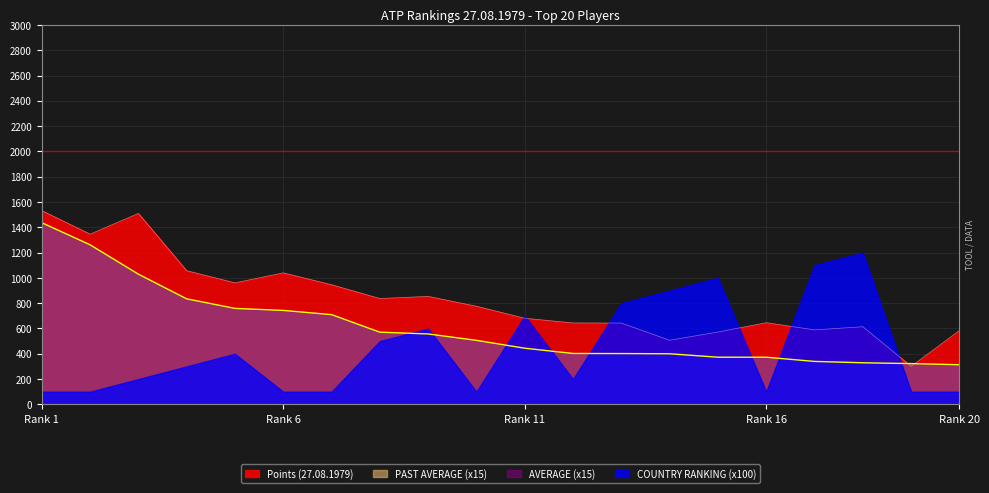

Reading left to right, transcribe all the data shown in this chart.

Points (27.08.1979): 1532.0	1346.0	1510.0	1057.0	961.0	1040.0	946.0	837.0	854.0	776.0	681.0	644.0	643.0	507.0	572.0	646.0	589.0	614.0	301.0	585.0
POINTS: 1532.0	1346.0	1510.0	1057.0	961.0	1040.0	946.0	837.0	854.0	776.0	681.0	644.0	643.0	507.0	572.0	646.0	589.0	614.0	301.0	585.0
PAST AVERAGE: 95.8	84.1	68.6	55.6	50.6	49.5	47.3	38.0	37.1	33.7	29.6	26.8	26.8	26.7	24.9	24.9	22.6	21.9	21.5	20.9
AVERAGE: 95.8	84.1	68.6	55.6	50.6	49.5	47.3	38.0	37.1	33.7	29.6	26.8	26.8	26.7	24.9	24.9	22.6	21.9	21.5	20.9
COUNTRY RANKING: 1.0	1.0	2.0	3.0	4.0	1.0	1.0	5.0	6.0	1.0	7.0	2.0	8.0	9.0	10.0	1.0	11.0	12.0	1.0	1.0